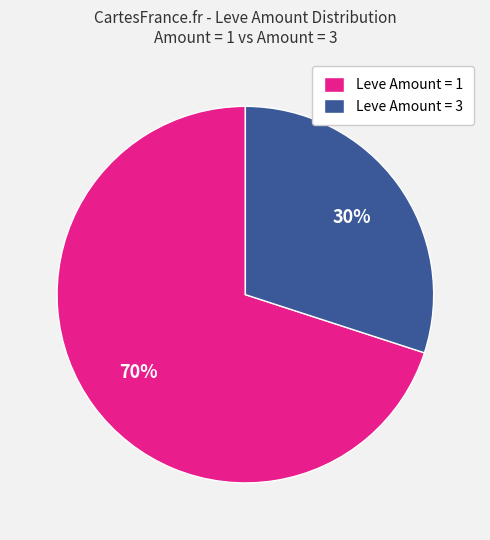

The Leve Amount = 3 slice represents 30% of the pie. True or false?

True